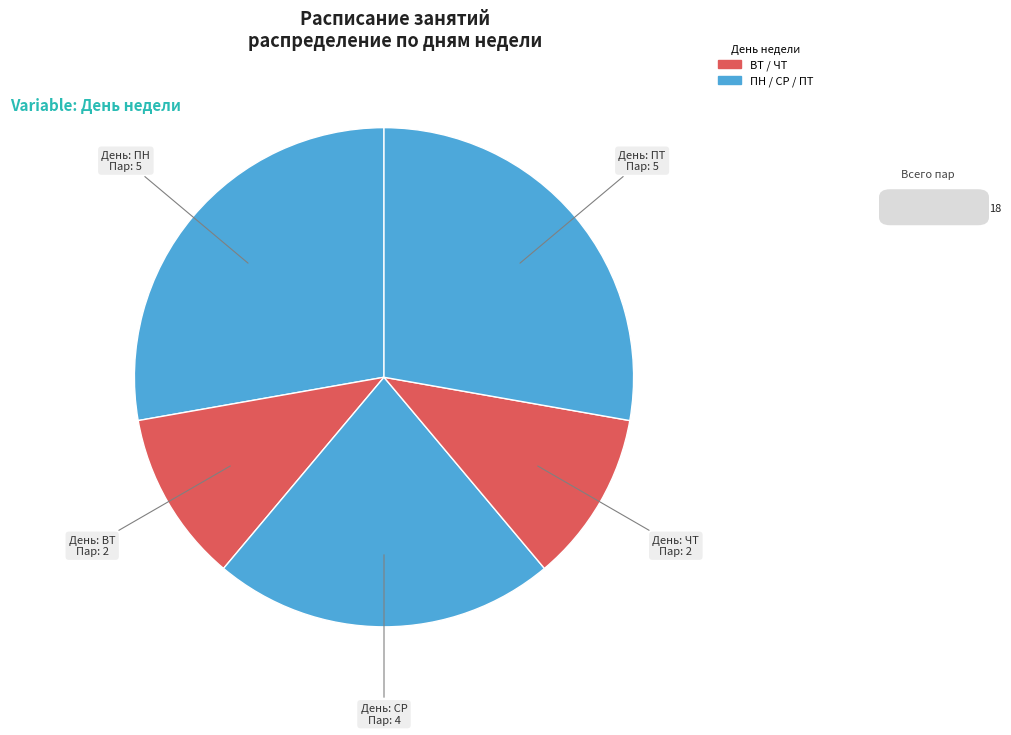

How many slices are in this pie chart?

5